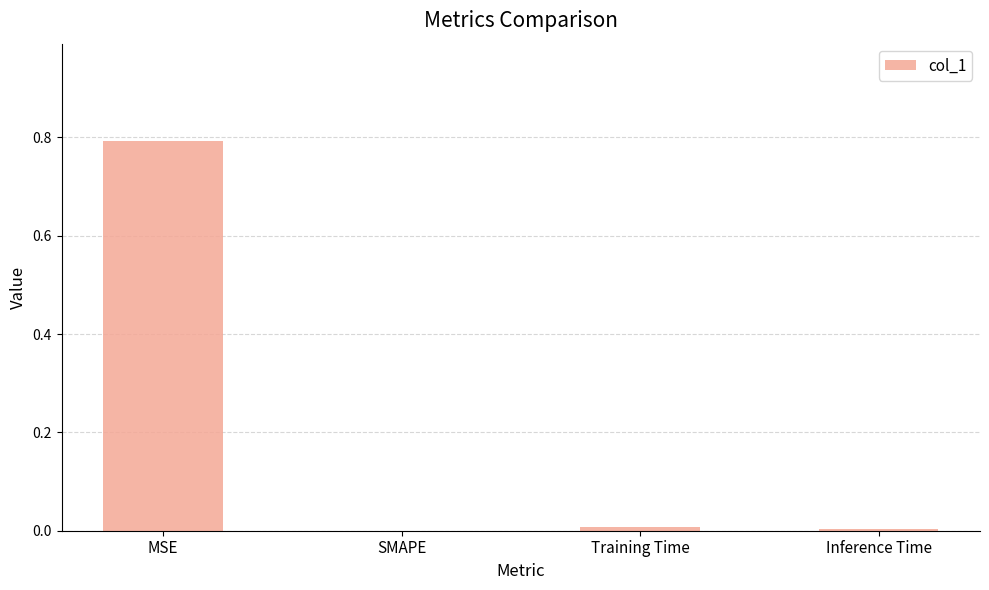

What is the average value?

0.2